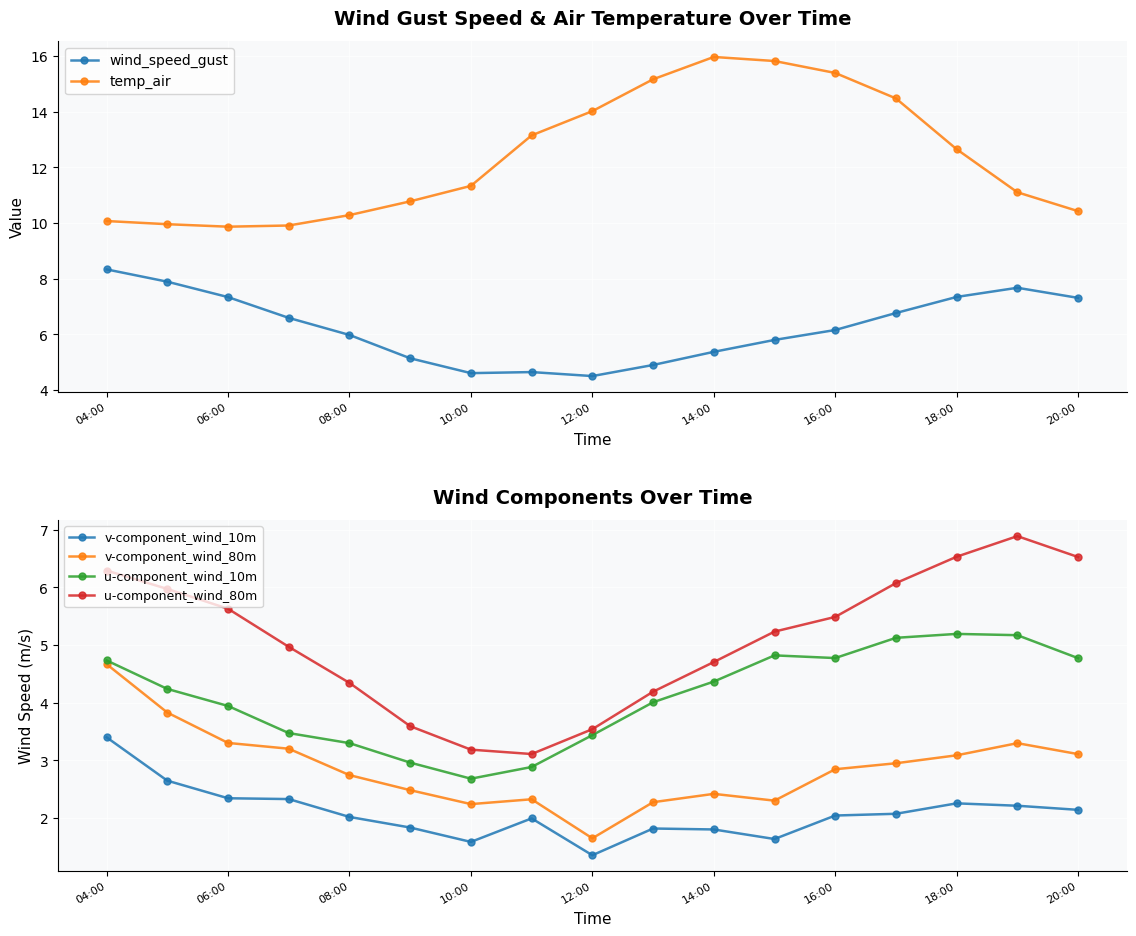

At which label does v-component_wind_80m reach its minimum?

12:00